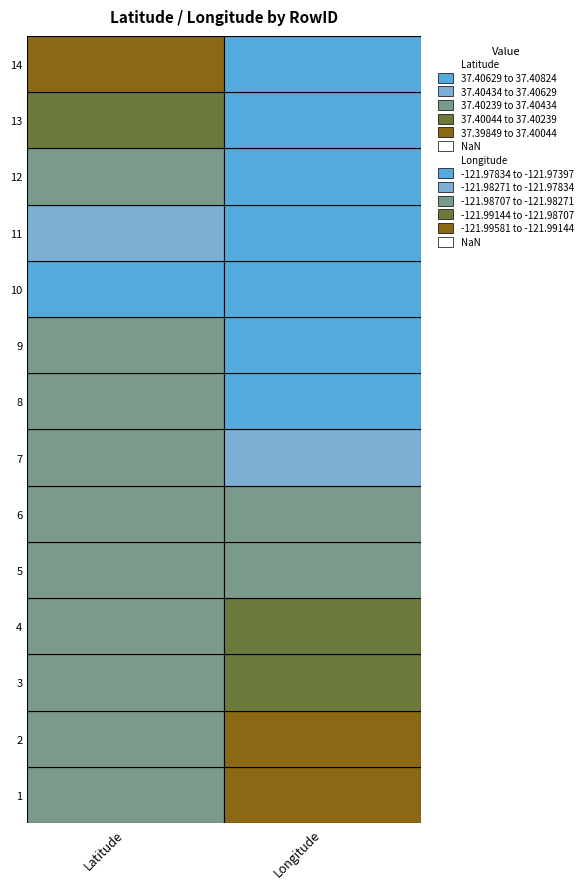

How many values in 12 are below zero?

1